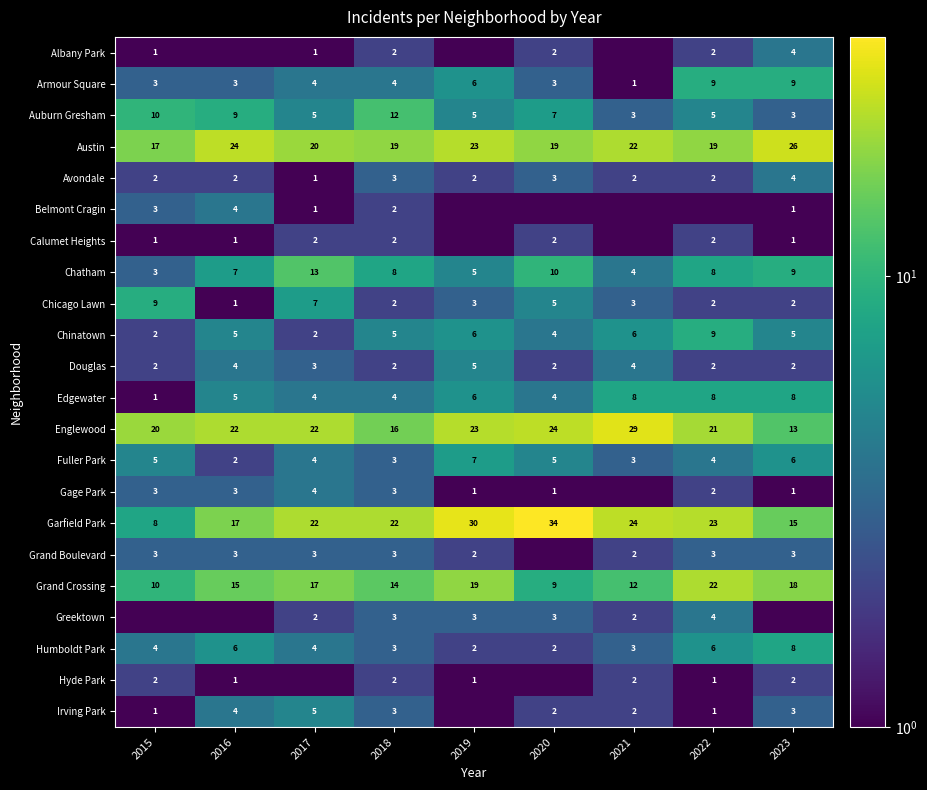

What is the total value across all series at 2018?

137.0